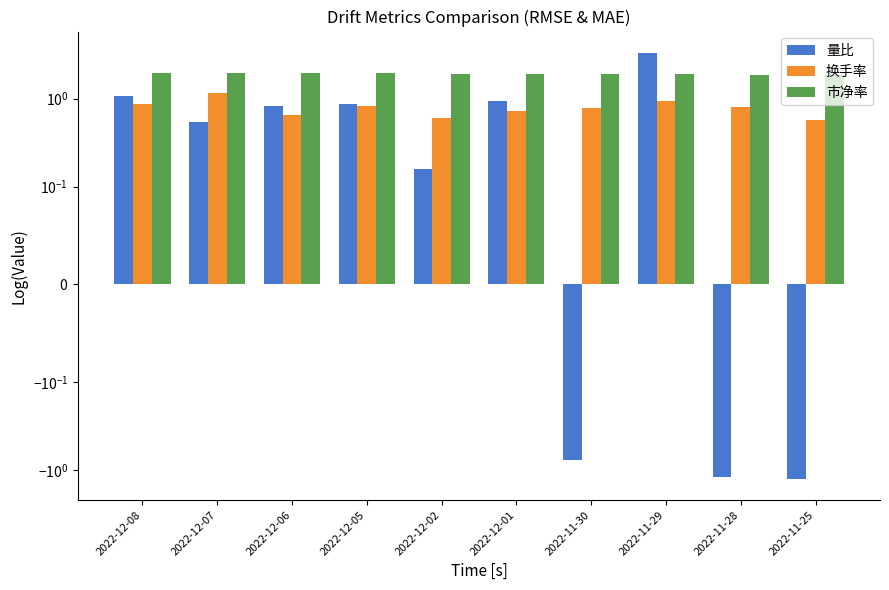

What position from the left is 2022-12-06?

3